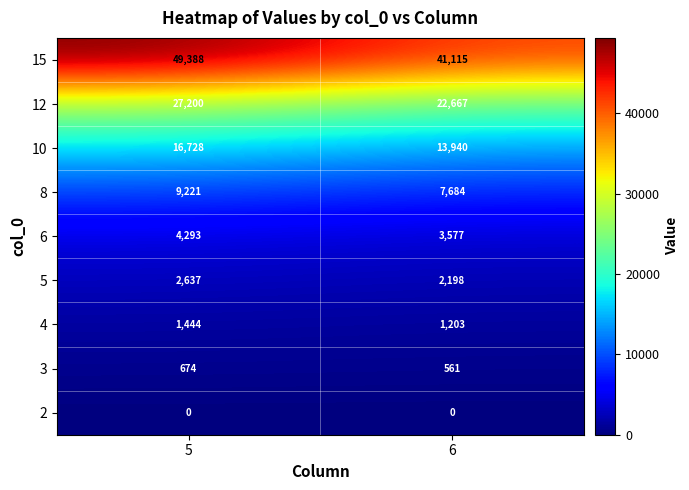

What is the total value across all series at 6?

92945